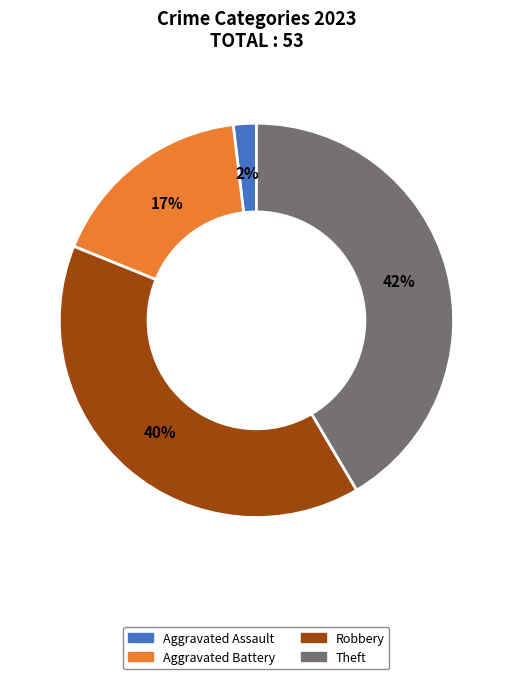

Is there a majority slice in this chart?

No